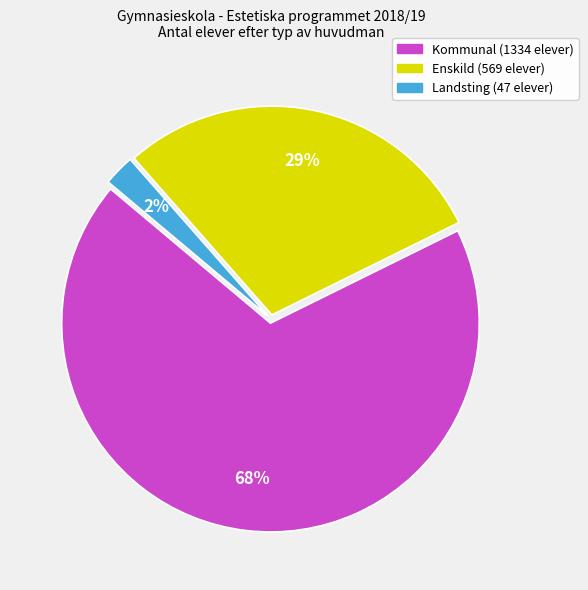

Combined, do Kommunal and Landsting account for over 50%?

Yes